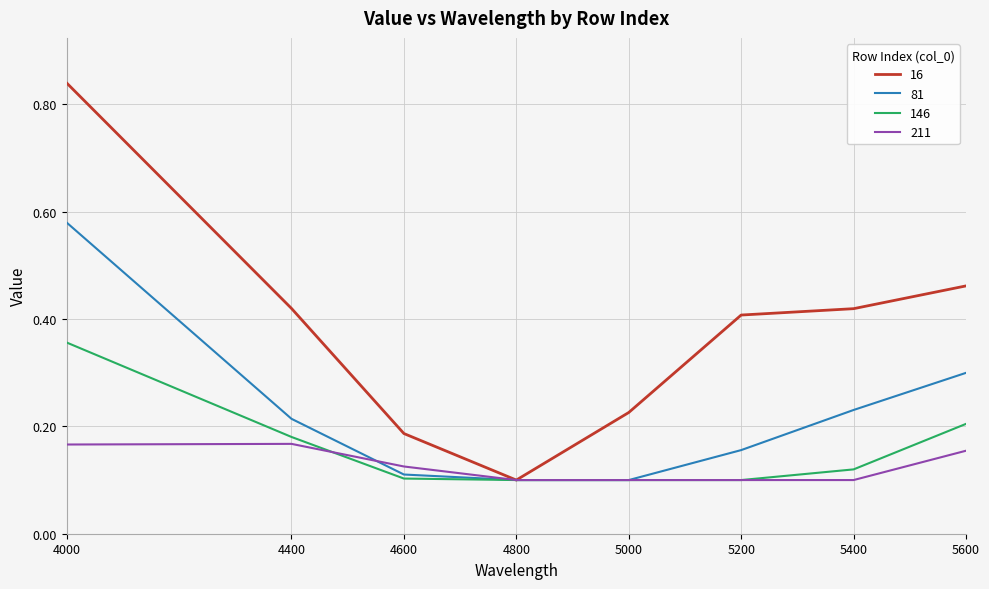

Which series has the largest range (max minus min)?

16